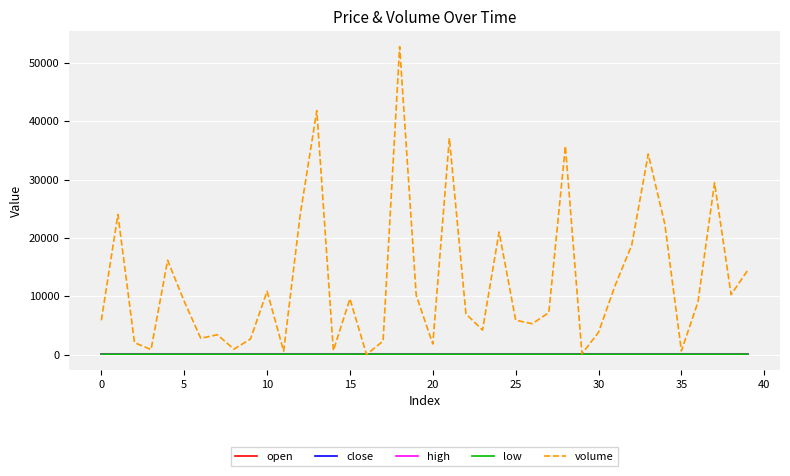

What is the difference between the maximum and minimum values in the low series?

0.5